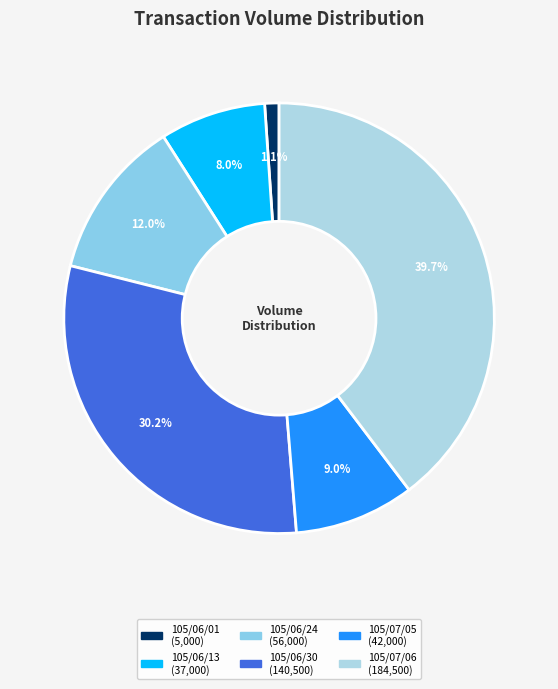

Which slice is the largest?

105/07/06